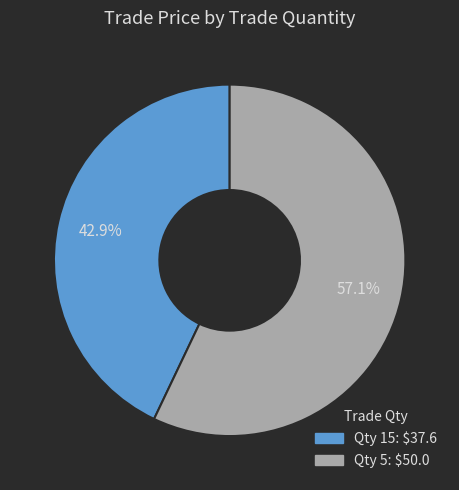

Does any single category account for the majority?

Yes